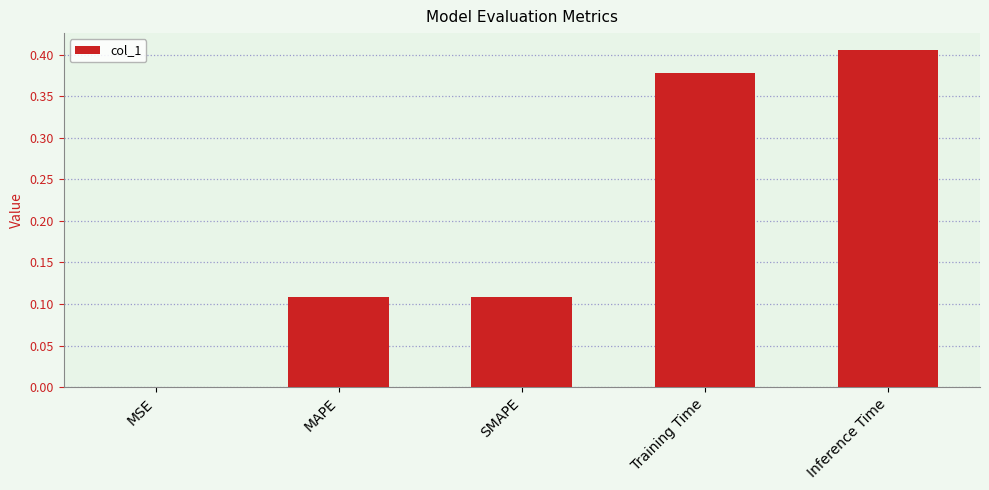

The value at MSE is 0.0. True or false?

True